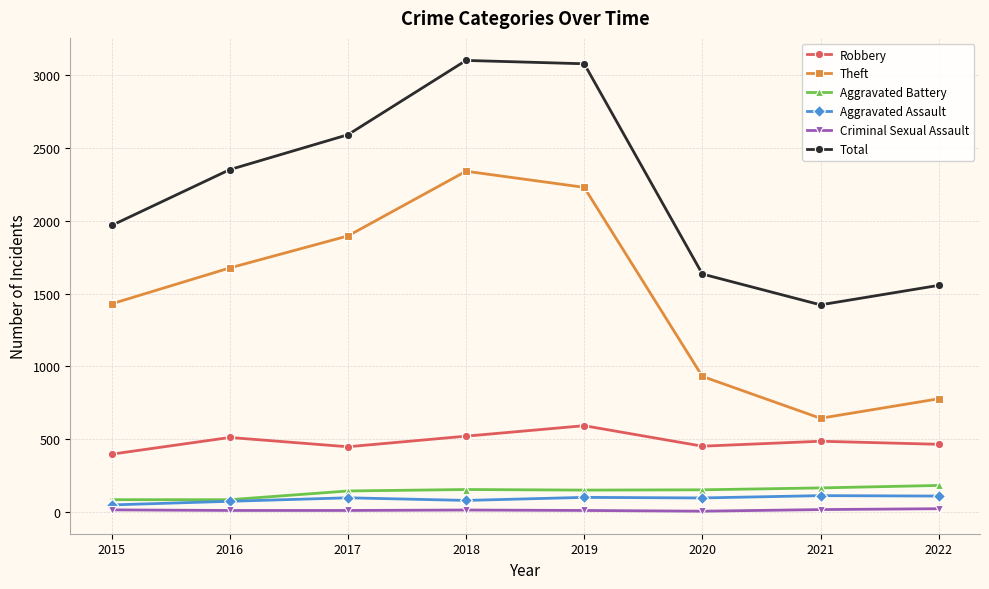

What is the average value of the Aggravated Battery series?

137